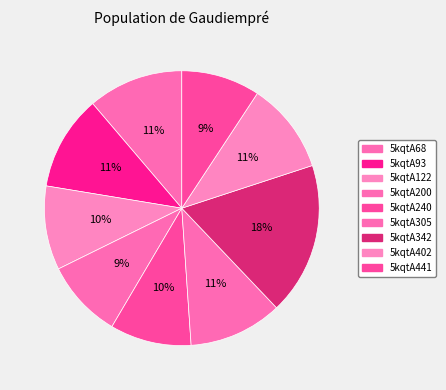

How many segments does this pie chart have?

9